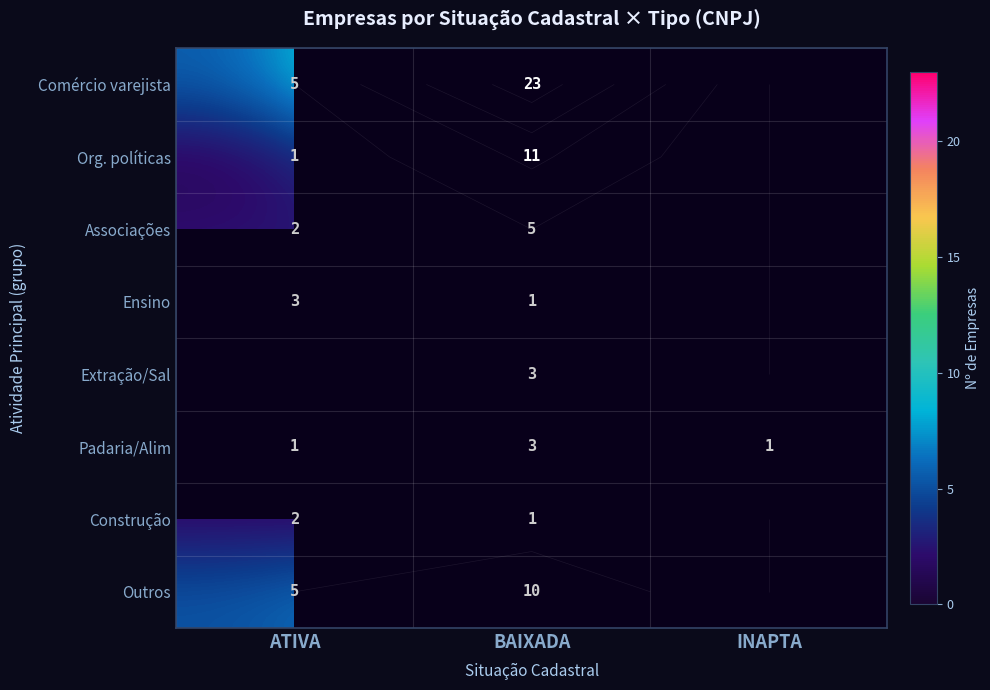

At INAPTA, list the series in order from largest to smallest.

Padaria/Alim, Comércio varejista, Org. políticas, Associações, Ensino, Extração/Sal, Construção, Outros